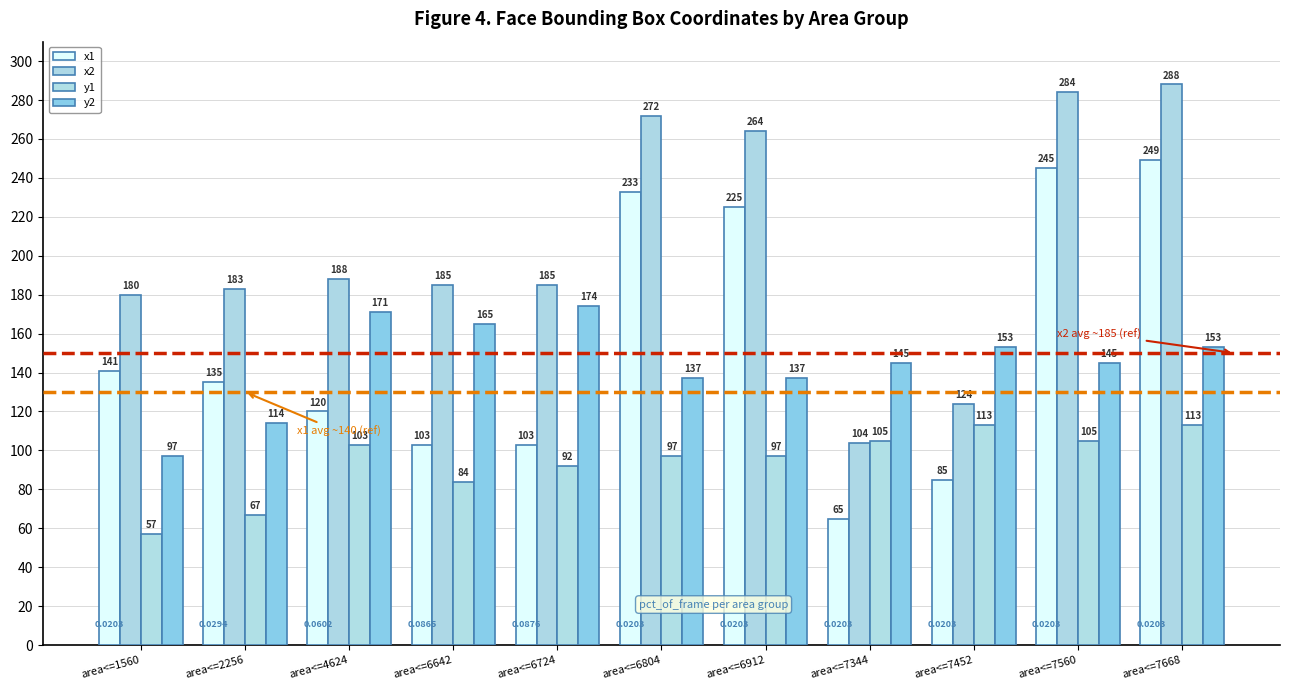

What is the average value of the x2 series?

205